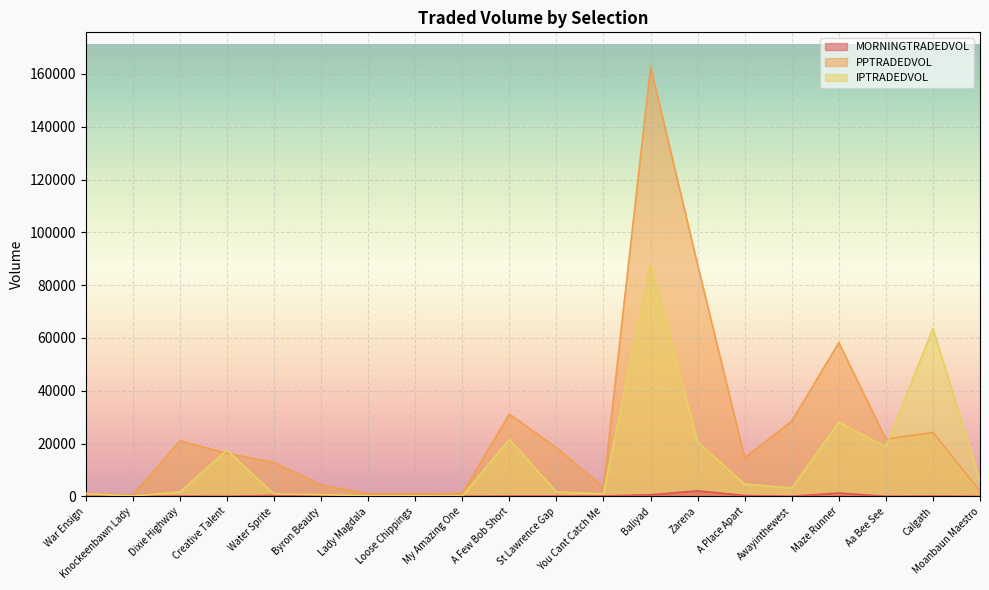

Reading left to right, list all the values displayed in this chart.

MORNINGTRADEDVOL: 10.5	6.2	93.6	17.7	388.5	75.4	16.0	28.0	18.2	118.5	155.1	177.2	605.8	2105.8	319.9	55.8	1268.3	39.5	130.9	13.7
PPTRADEDVOL: 1147.9	421.7	21039.7	16336.0	12839.9	4399.1	958.4	972.3	1172.4	31161.8	18470.1	3462.5	162740.3	87703.7	14589.9	28515.3	58218.0	21675.3	24215.5	1946.7
IPTRADEDVOL: 1081.7	111.7	1688.5	17499.5	894.3	697.6	203.9	228.9	164.5	21586.2	1678.2	969.4	88144.8	20581.9	4684.5	3174.4	28117.2	18722.9	63544.5	5968.6